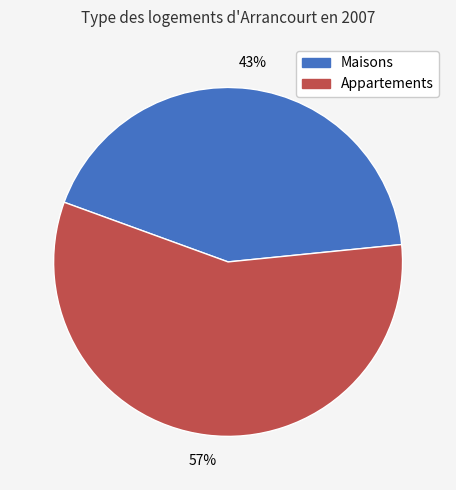

Does any single category account for the majority?

Yes